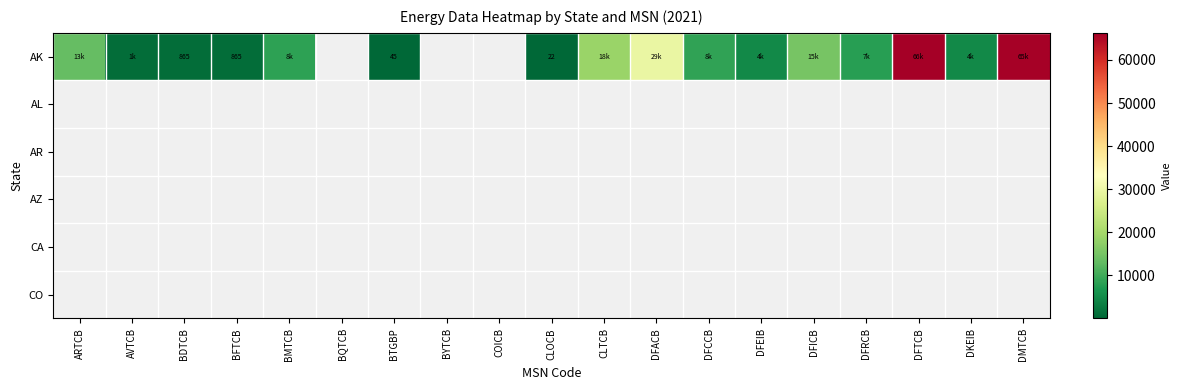

Is the value of AL at BYTCB greater than the value of CO at DFTCB?

No